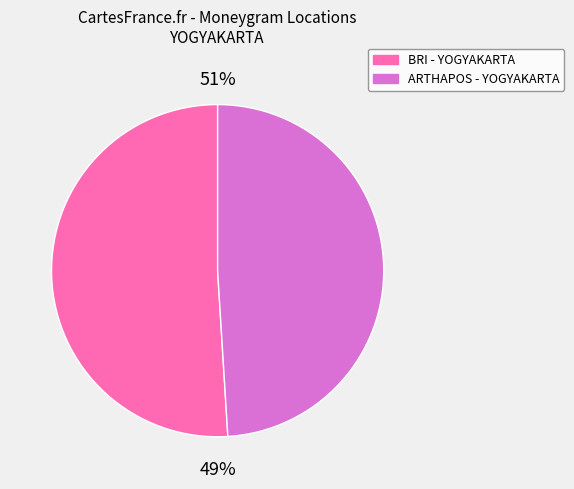

To the nearest percent, what portion does ARTHAPOS - YOGYAKARTA - YOGYAKARTAWIROBR represent?

49%